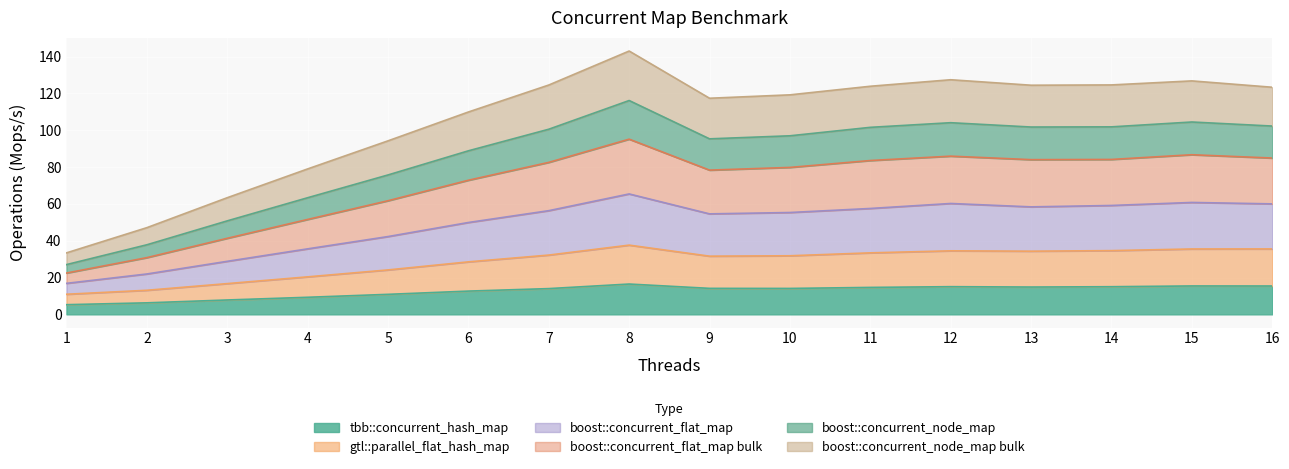

Count the number of categories in the chart.

16